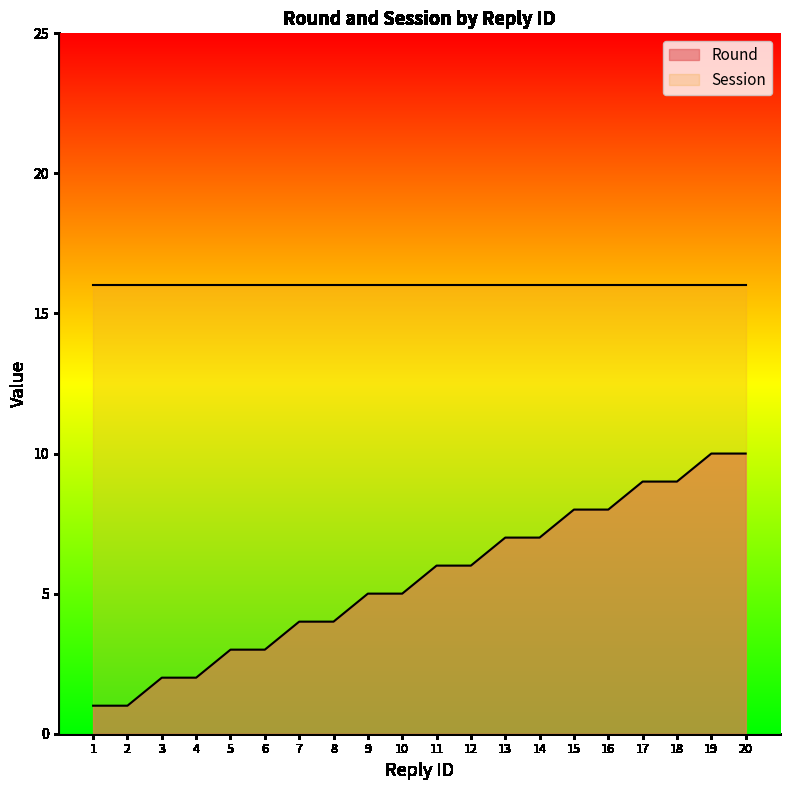

What is the sum of the values at 10 and 11?

11